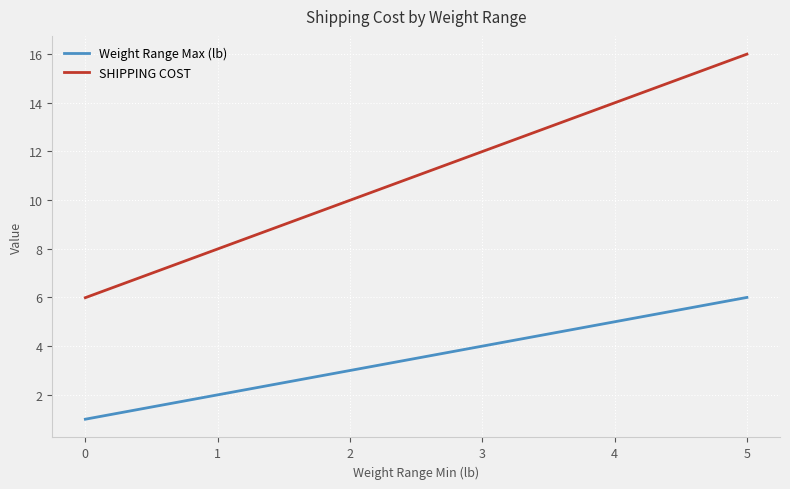

Reading right to left, extract all data points from this chart.

Weight Range Max (lb): 6.0	5.0	4.0	3.0	2.0	1.0
SHIPPING COST: 16.0	14.0	12.0	10.0	8.0	6.0